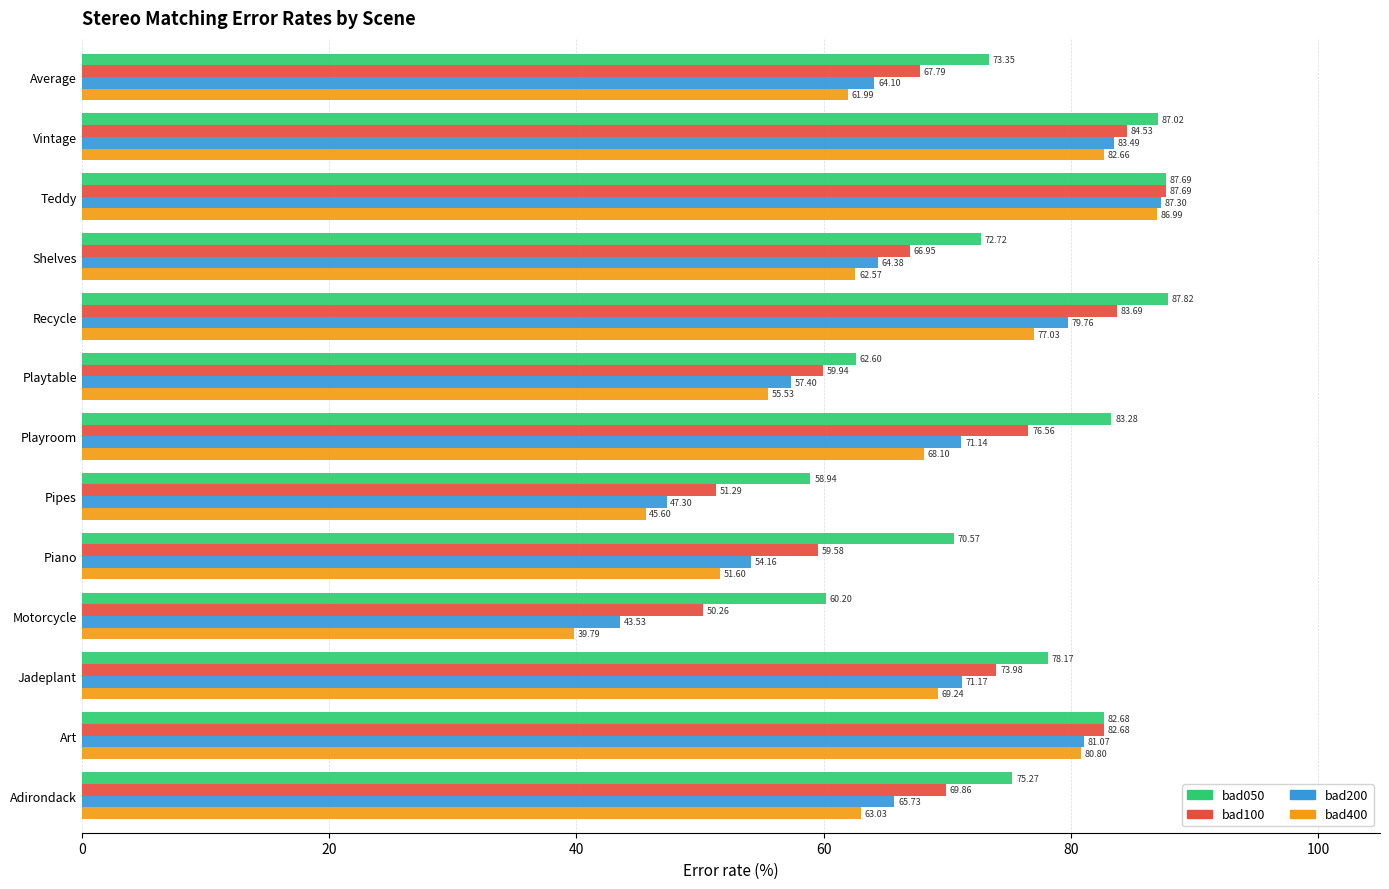

What is the sum of all bad400 values?

844.9